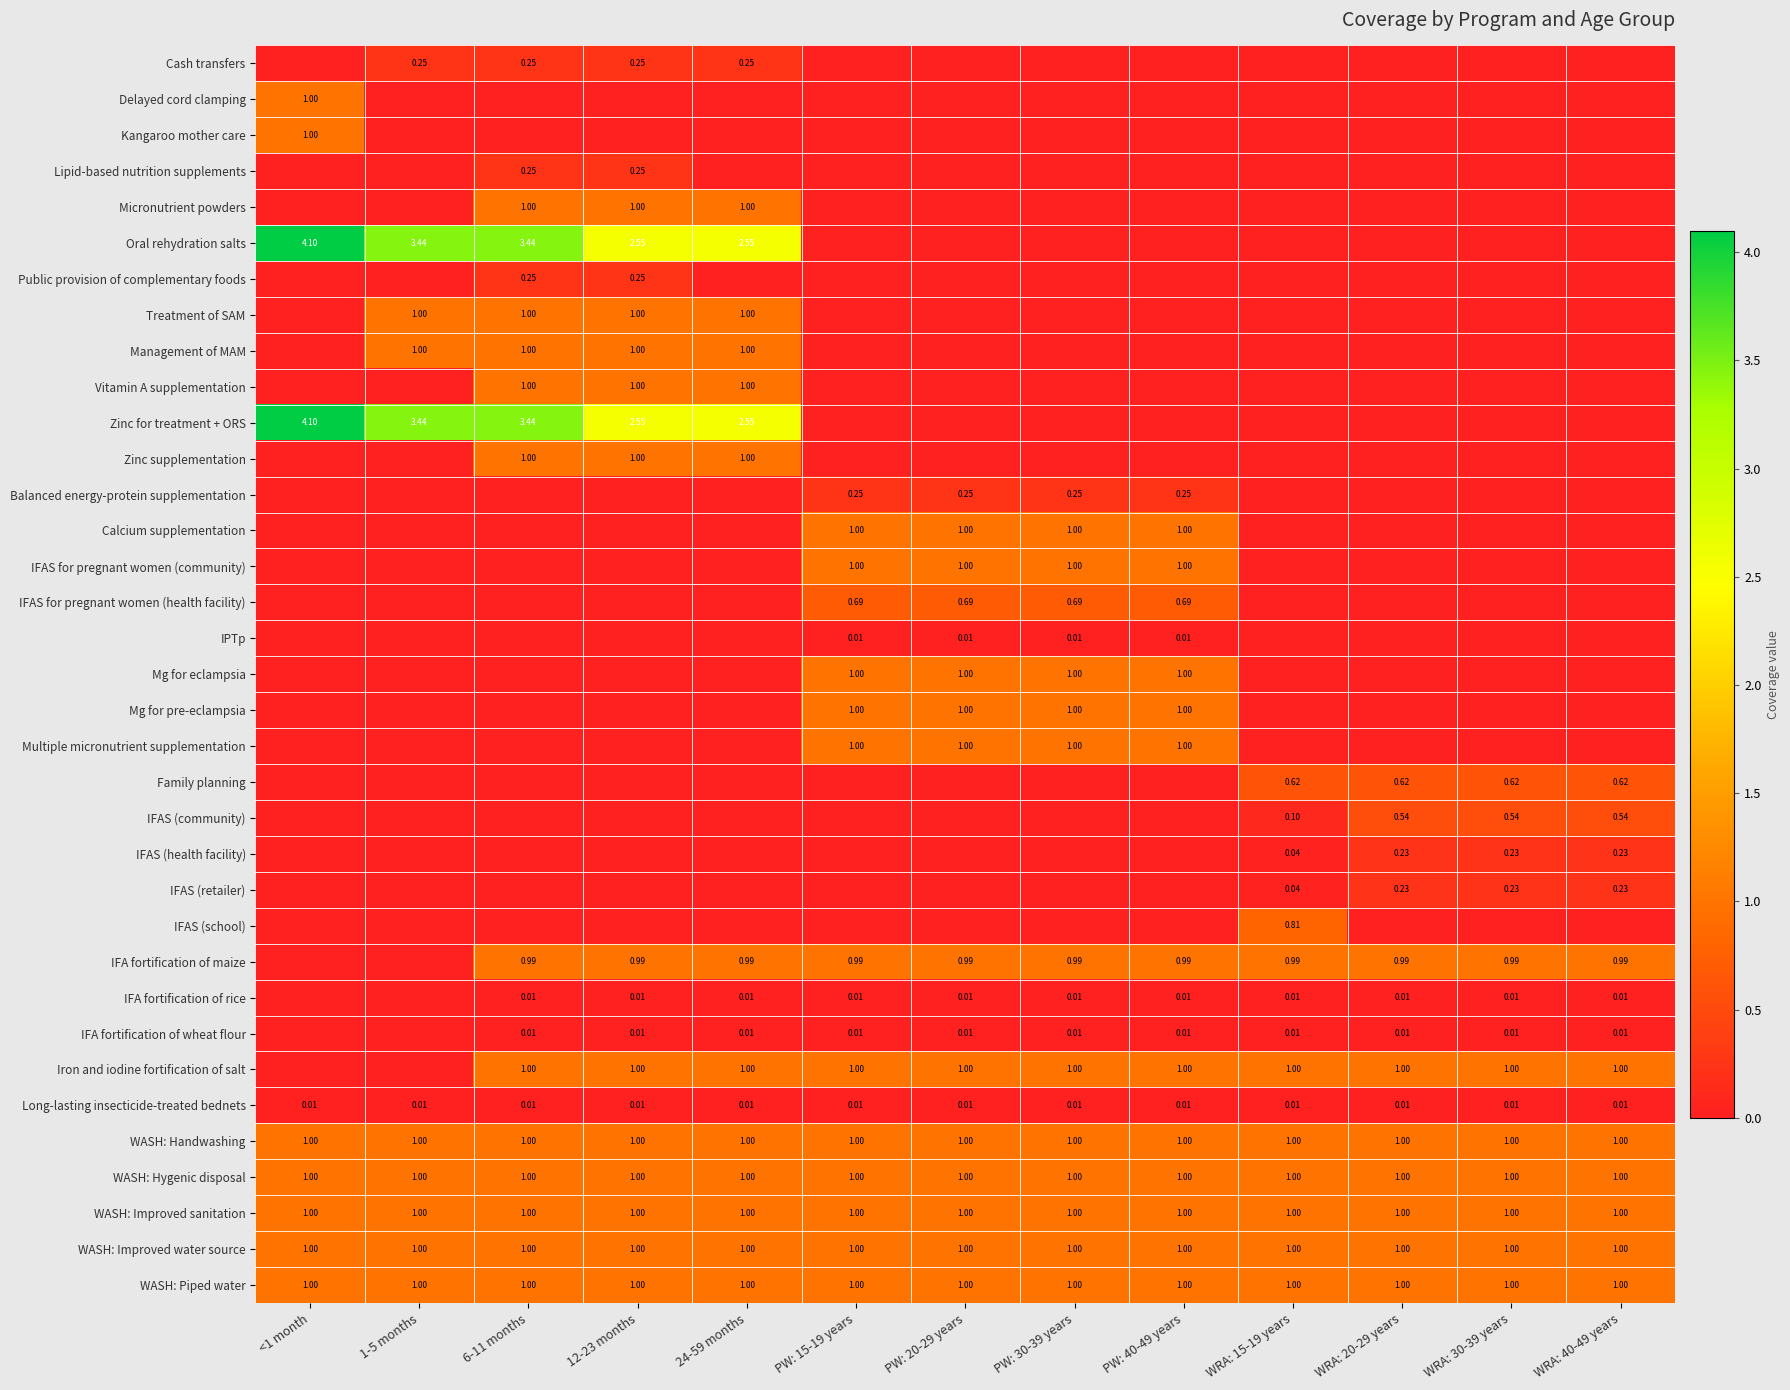

Rank the categories by Cash transfers value from lowest to highest.

<1 month, PW: 15-19 years, PW: 20-29 years, PW: 30-39 years, PW: 40-49 years, WRA: 15-19 years, WRA: 20-29 years, WRA: 30-39 years, WRA: 40-49 years, 1-5 months, 6-11 months, 12-23 months, 24-59 months